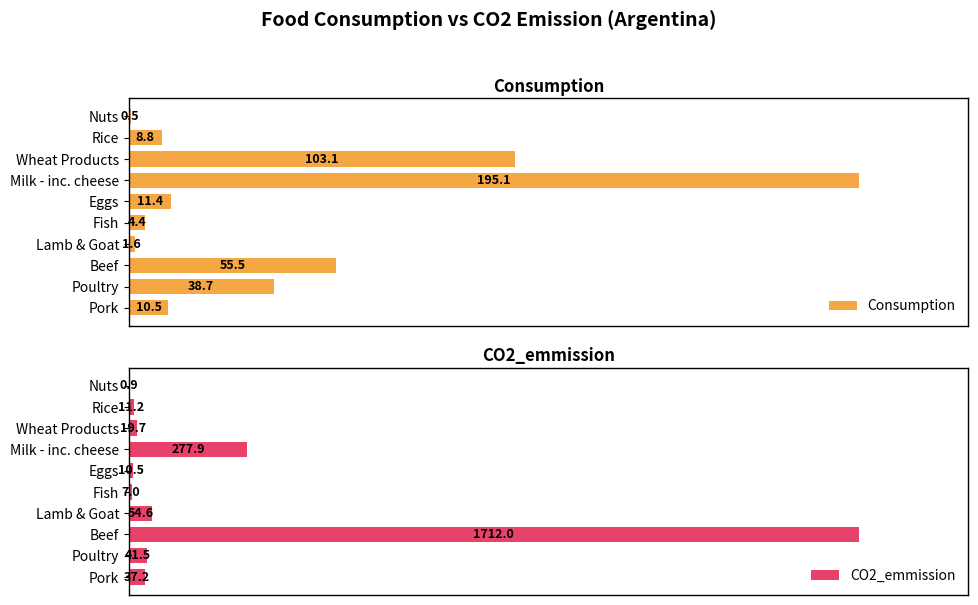

Which category has the highest value in the Consumption series?

Milk - inc. cheese